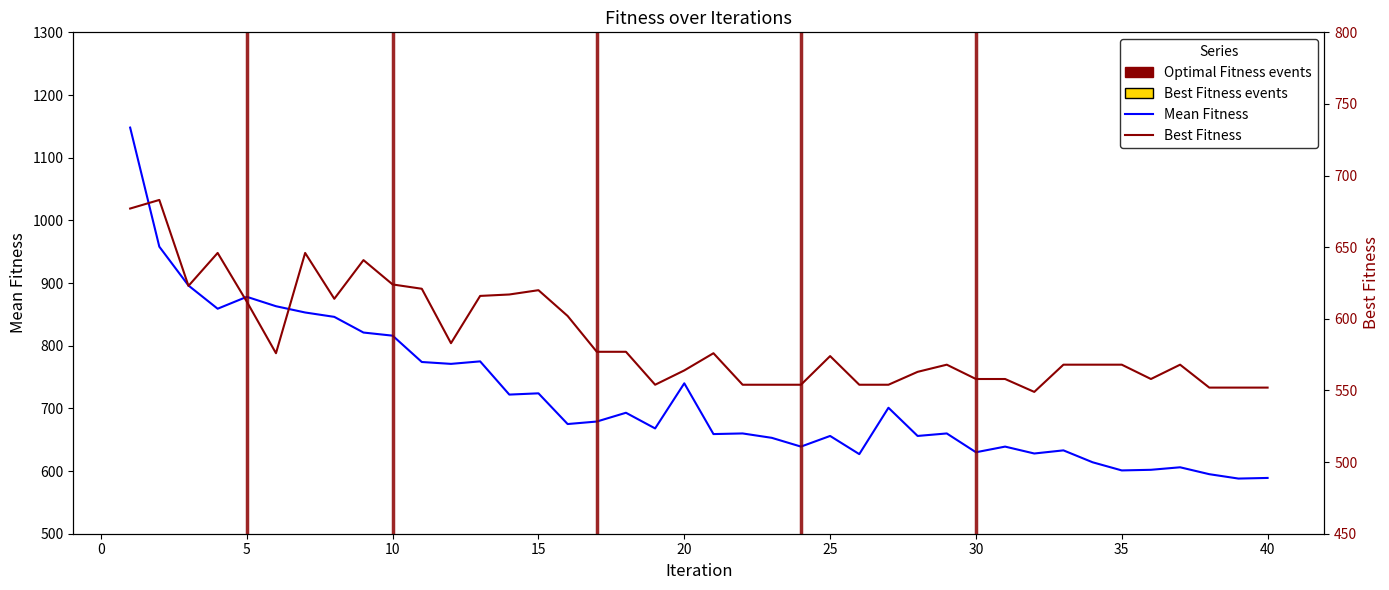

True or false: Mean Fitness has a value of 1053 at 33.

False